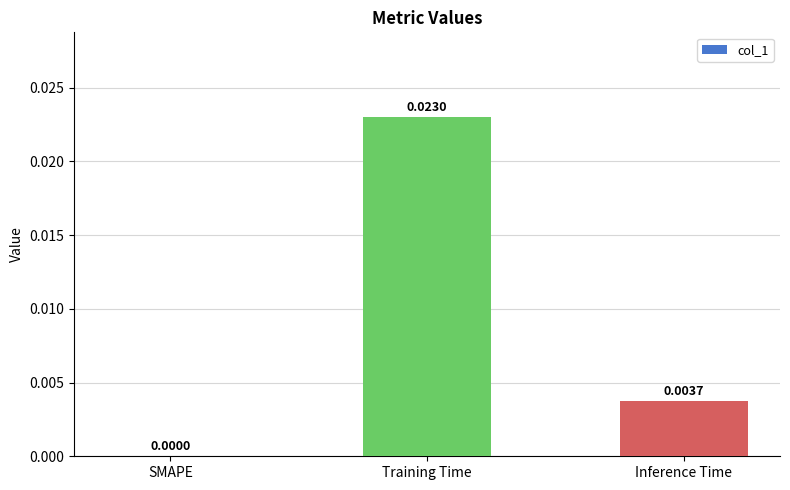

At which label is the value closest to 0?

SMAPE